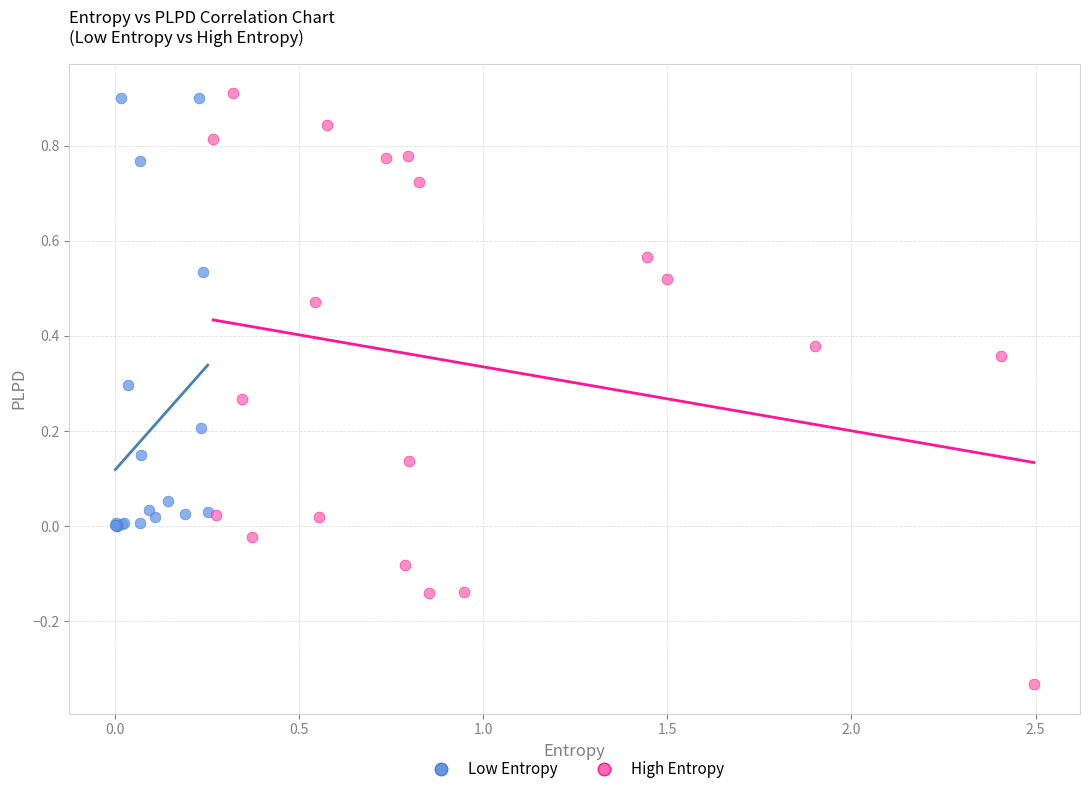

Which series contains the lowest Y value?

High Entropy